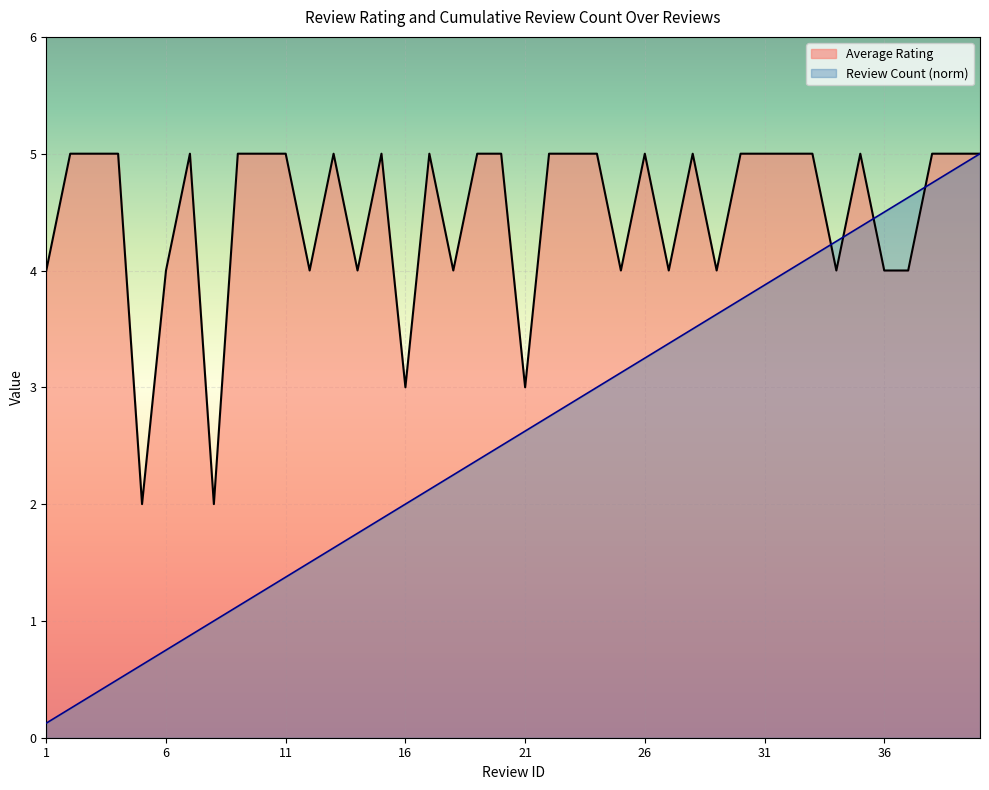

What is the difference between the Review Count values at 17 and 36?

2.4